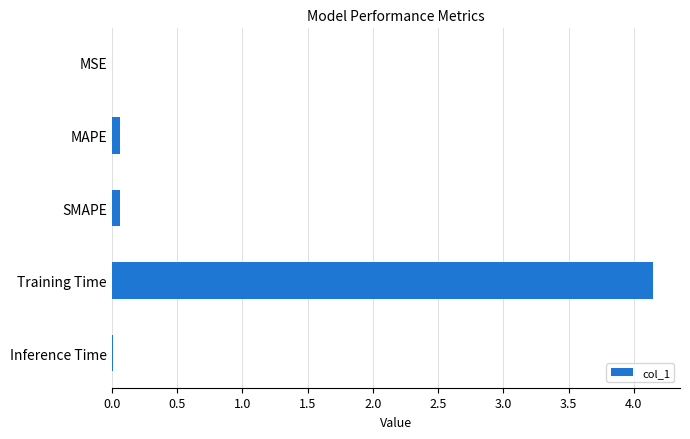

Between Training Time and MSE, which is larger?

Training Time